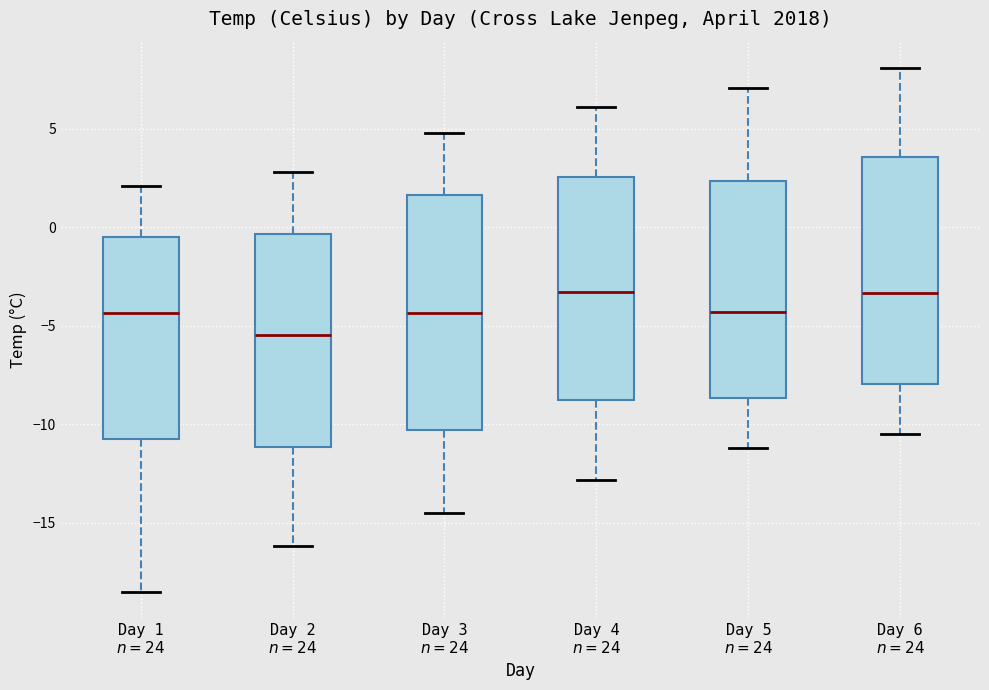

Reading left to right, transcribe this box plot: for each box, give where its median line is, the range the box spans, and where its two whiskers end, as read against the y-axis. The values are not printed on the chart, so give them approximately, as read against the axis.

Day 1 $n=24$: median -4.5, box -10.5 to -0.5, whiskers -18.5 to 2.0
Day 2 $n=24$: median -5.5, box -11.0 to -0.5, whiskers -16.0 to 3.0
Day 3 $n=24$: median -4.5, box -10.5 to 1.5, whiskers -14.5 to 5.0
Day 4 $n=24$: median -3.5, box -8.5 to 2.5, whiskers -13.0 to 6.0
Day 5 $n=24$: median -4.5, box -8.5 to 2.5, whiskers -11.0 to 7.0
Day 6 $n=24$: median -3.5, box -8.0 to 3.5, whiskers -10.5 to 8.0